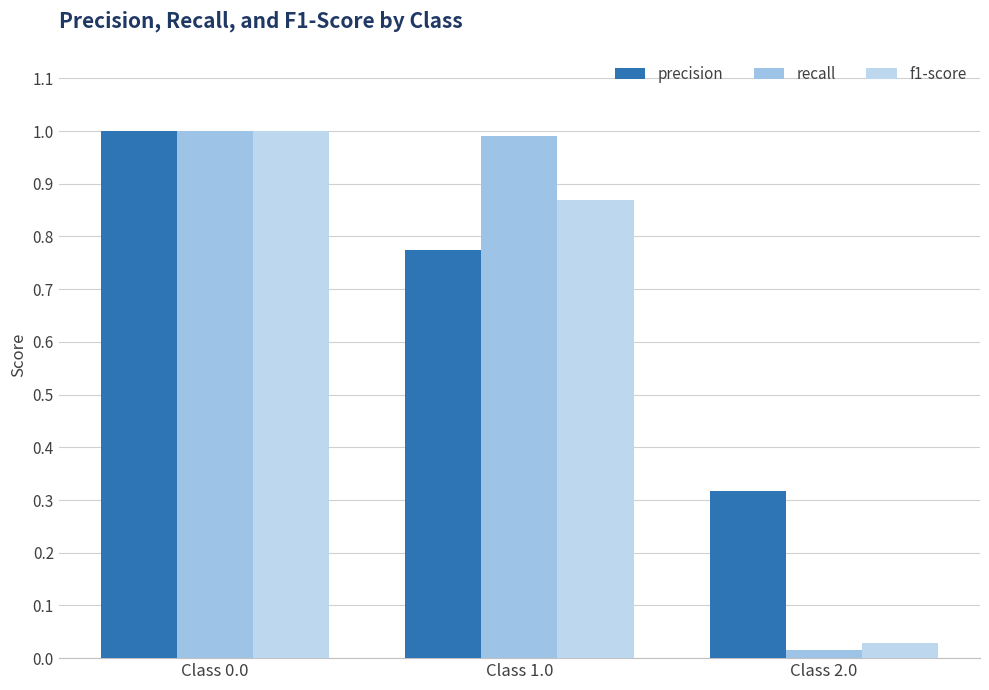

Where is f1-score nearest to the value 0?

Class 2.0